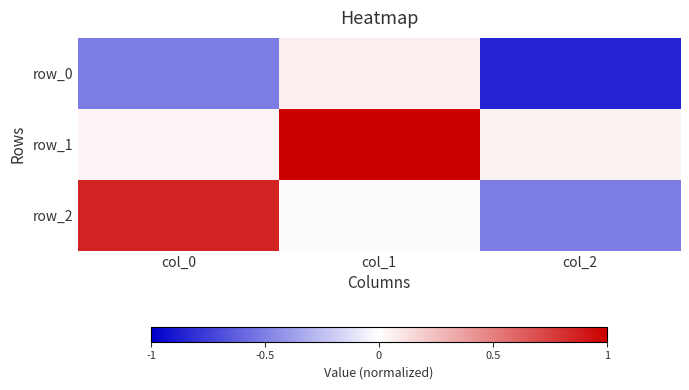

Between col_1 and col_0, which is larger?

col_1